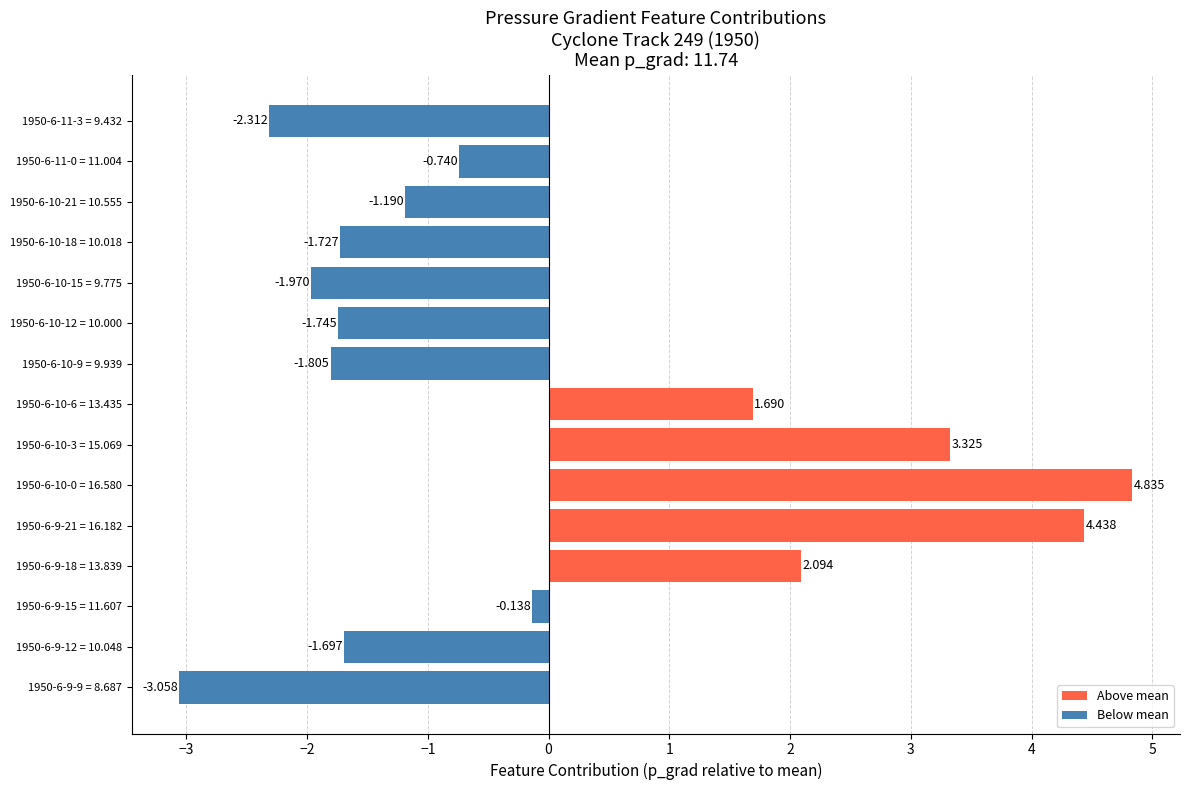

Are the bars horizontal?

Yes